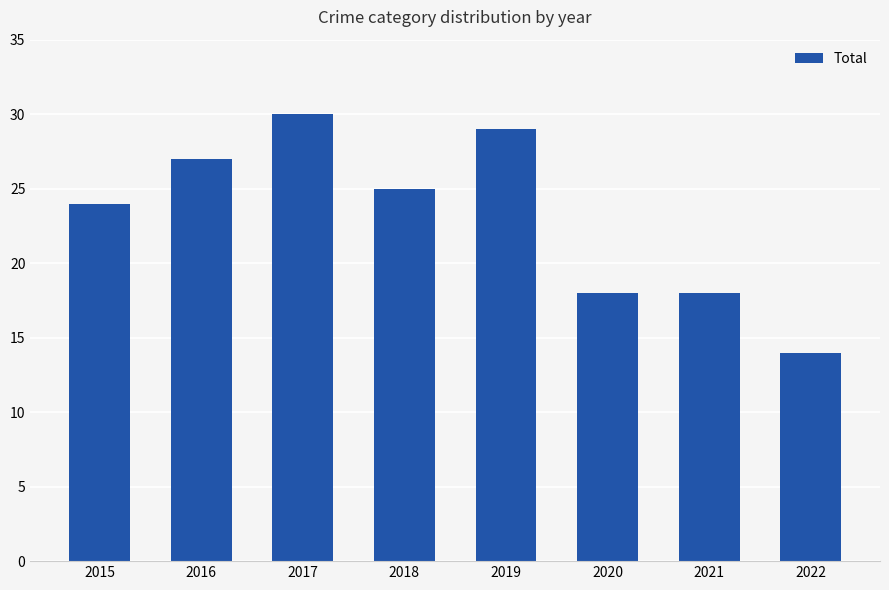

What is the change in value from 2017 to 2020?

-12